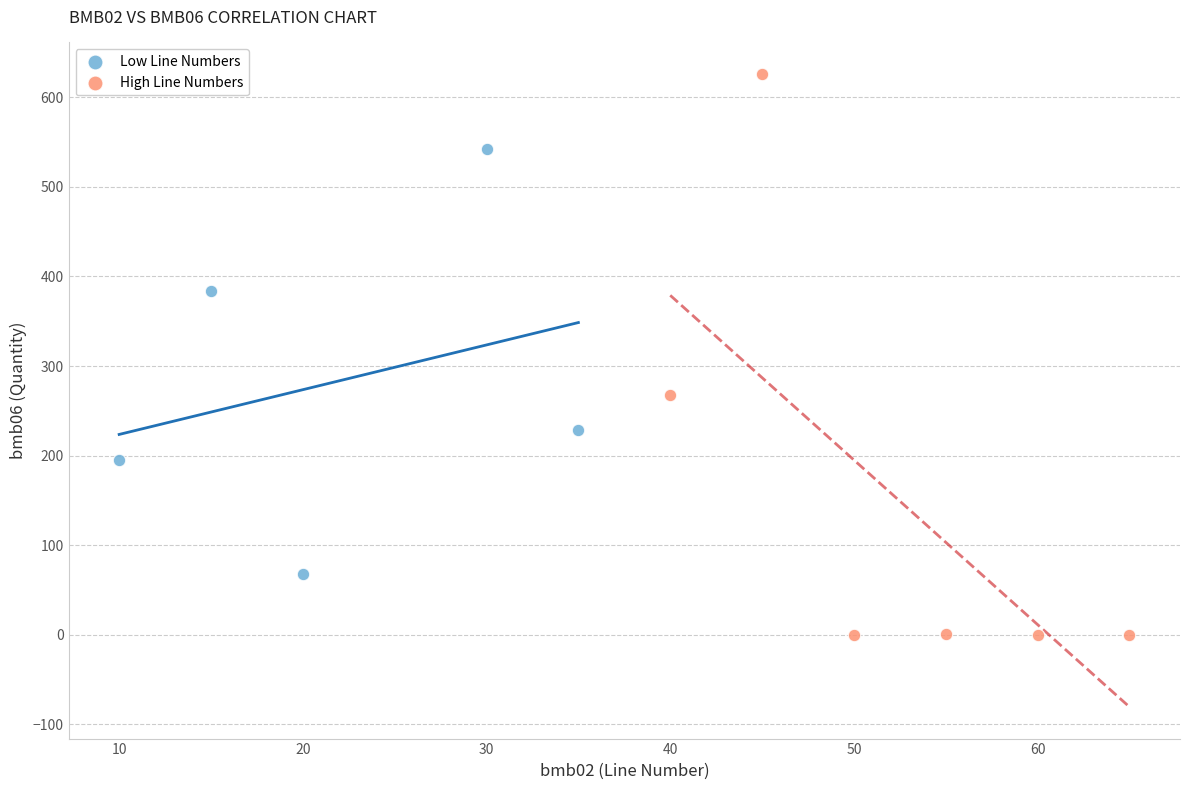

Which series reaches the minimum Y coordinate?

High Line Numbers